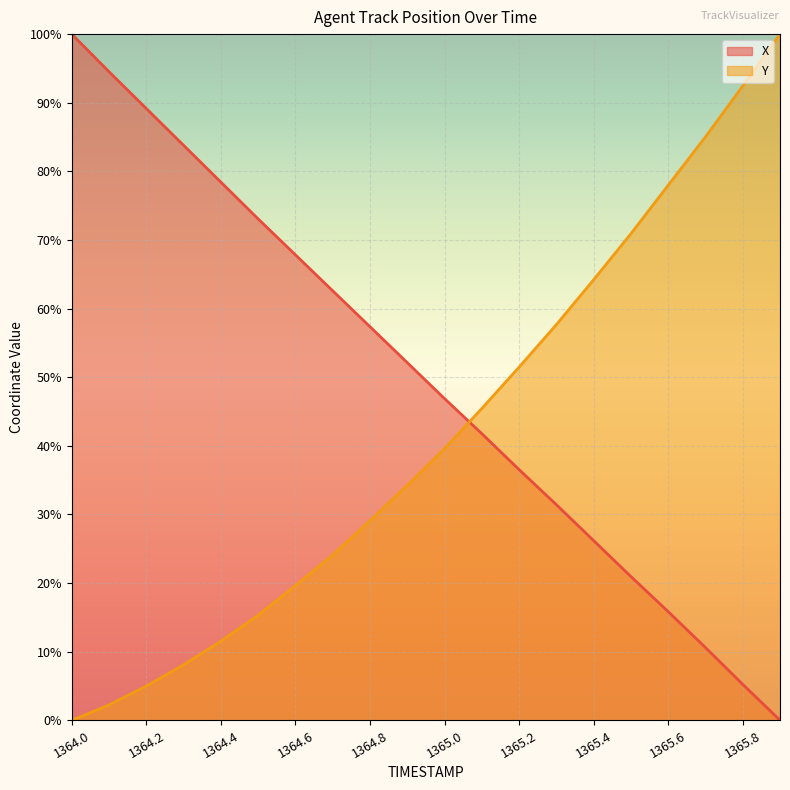

Between 1364.8 and 1364.1, which is larger?

1364.1